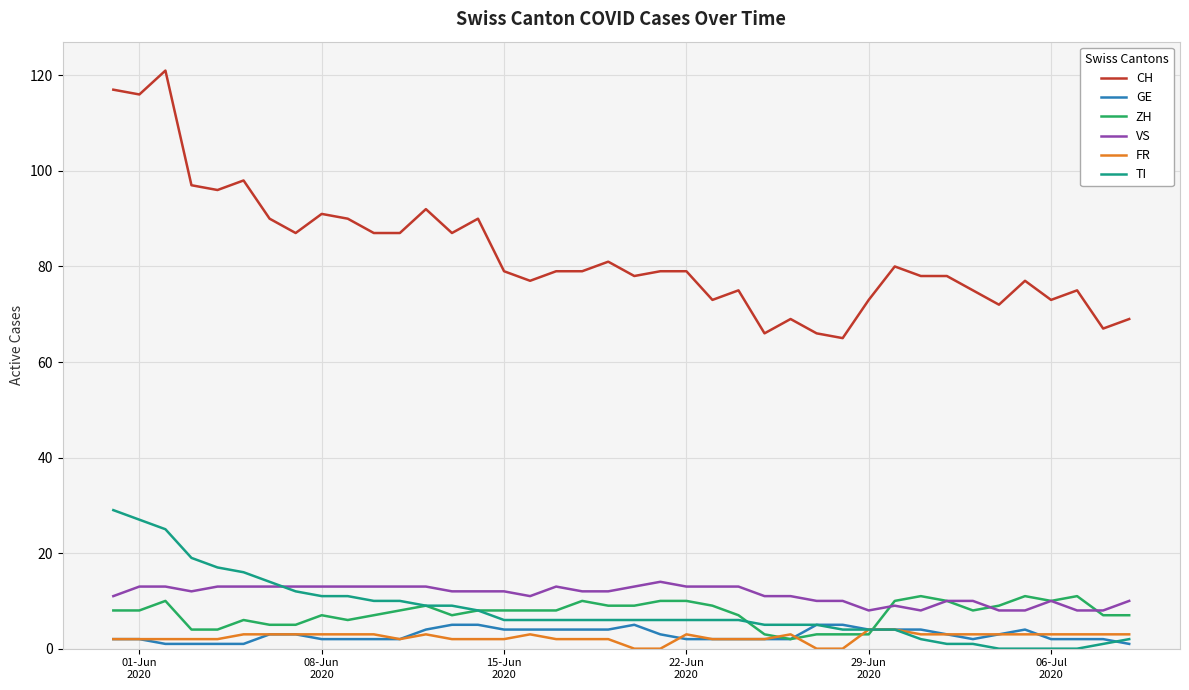

True or false: FR and VS intersect in this chart.

False